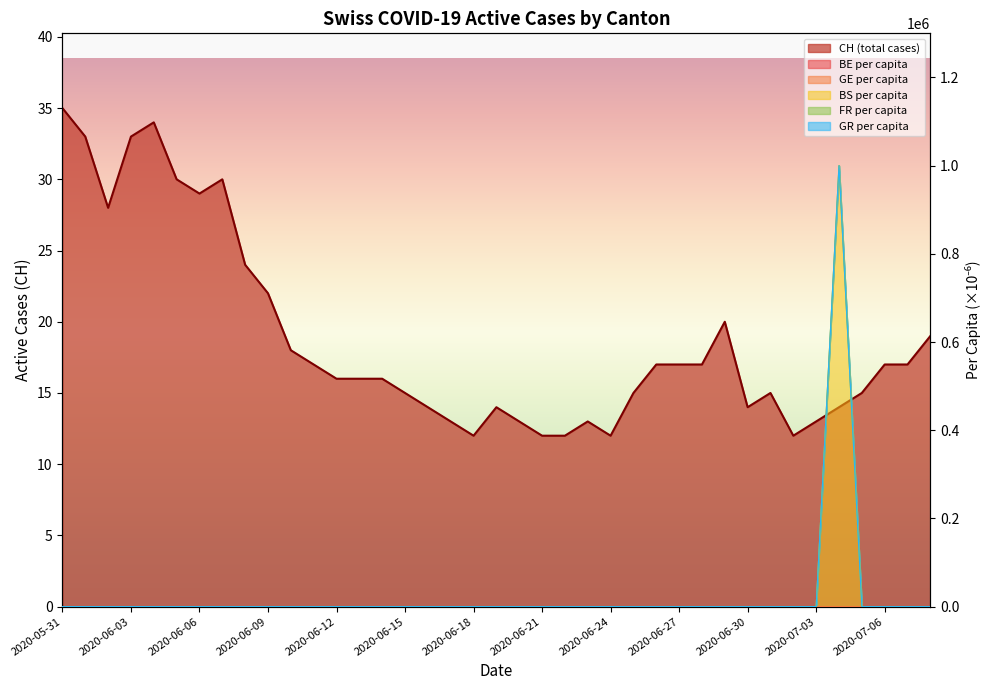

At which category is the sum across all series the highest?

2020-07-04